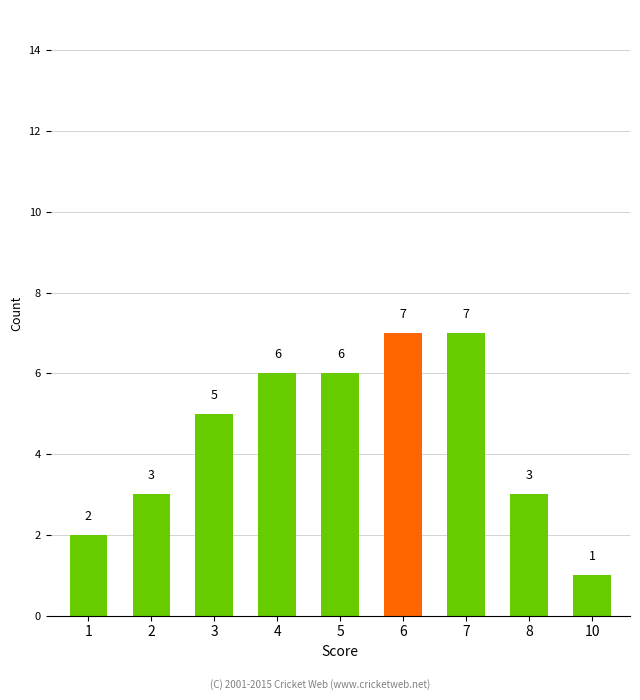

How many data points are less than 5?

4